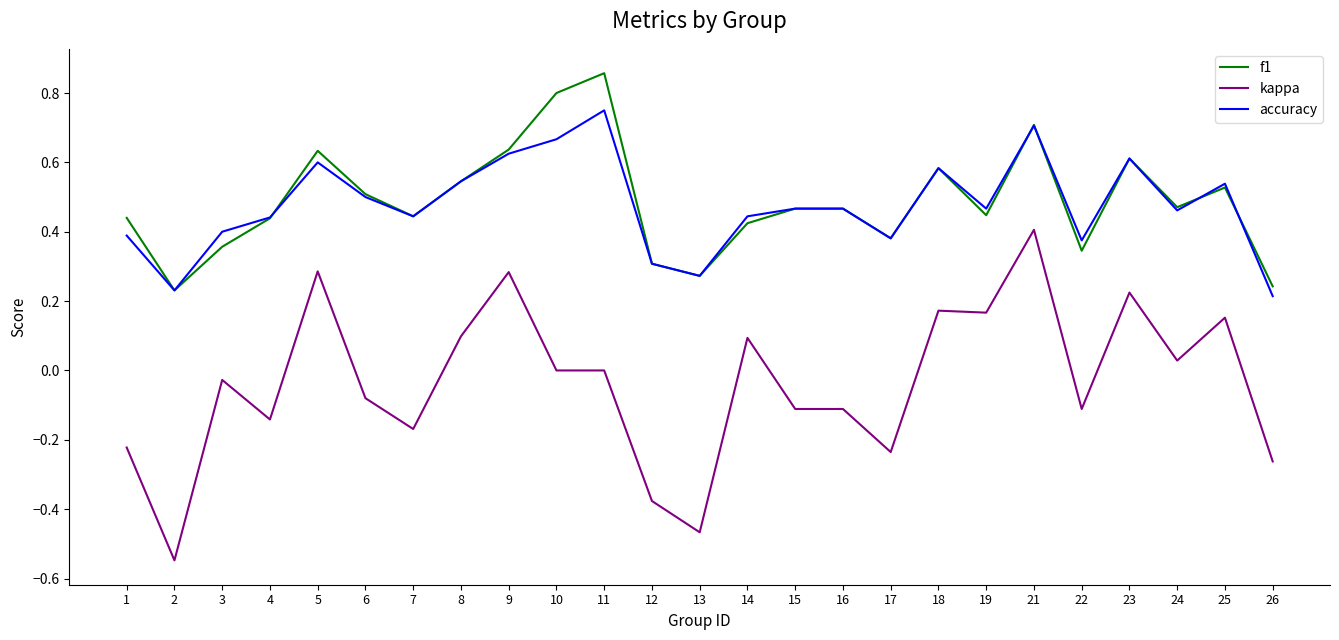

How many lines are shown in the chart?

3